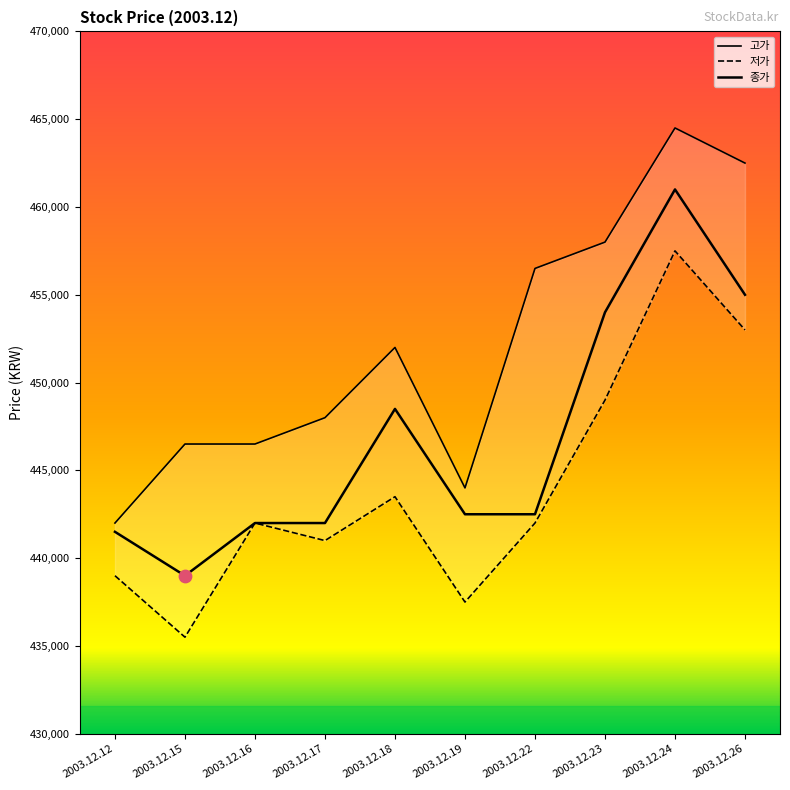

Which series contains the highest Y value?

고가